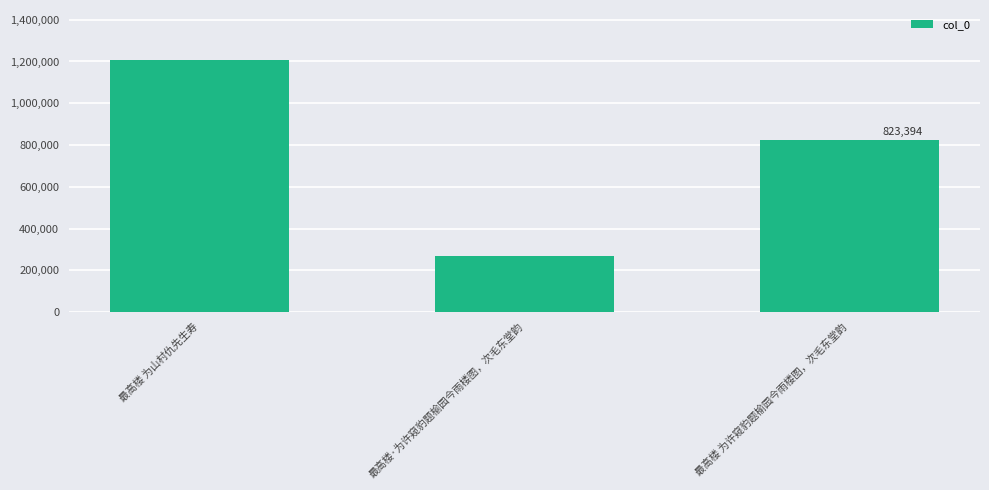

Where is the data nearest to the value 737392?

最高楼 为许窥豹题榆园今雨楼图，次毛东堂韵